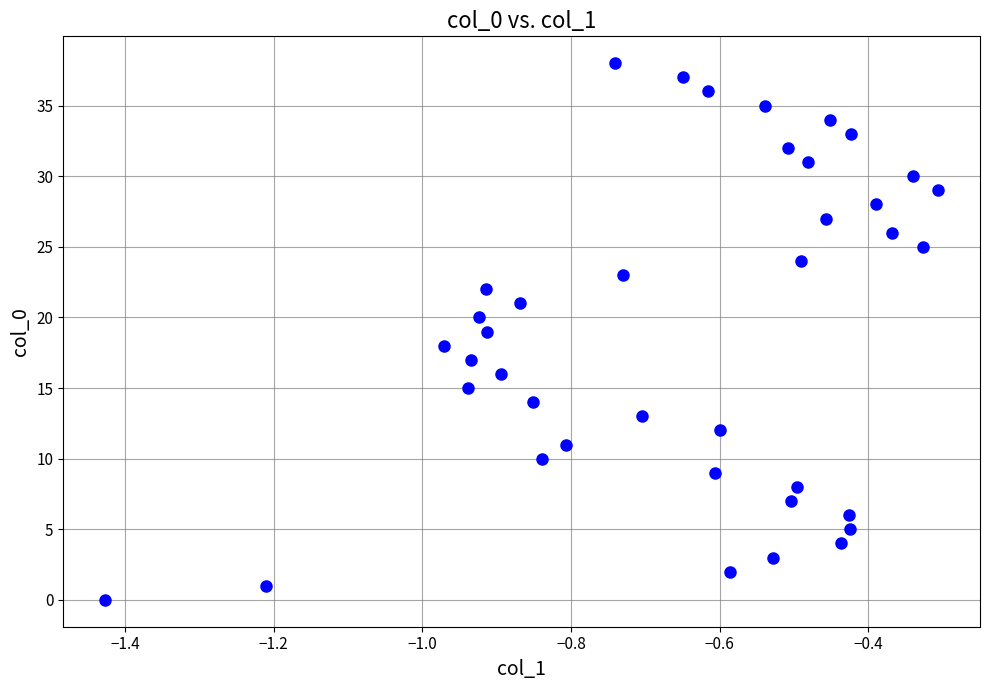

What is the range of Y values (max minus min)?

38